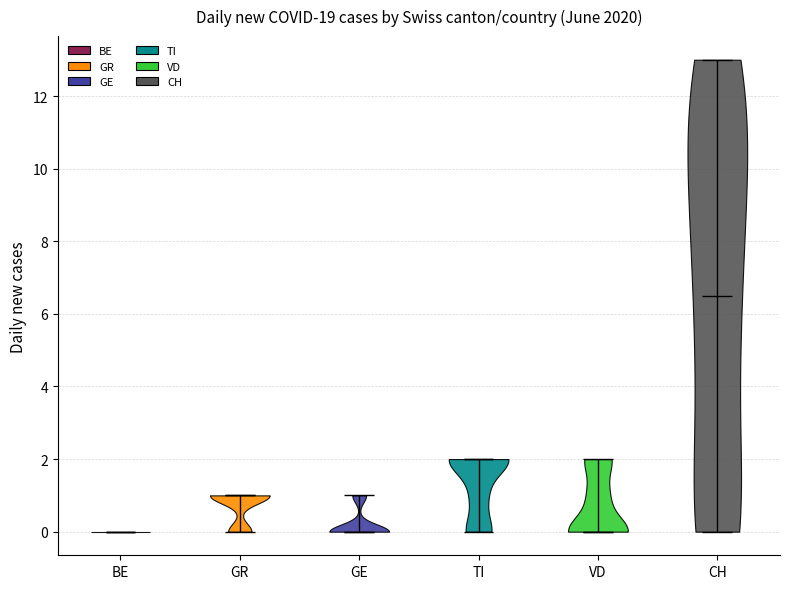

Reading left to right, read every violin against the y-axis: where its median line is, and the lowest and highest points it reaches. The values are not printed on the chart, so give them approximately, as read against the axis.

BE: median line 0.0, lowest point 0.0, highest point 0.0
GR: median line 1.0, lowest point 0.0, highest point 1.0
GE: median line 0.0, lowest point 0.0, highest point 1.0
TI: median line 2.0, lowest point 0.0, highest point 2.0
VD: median line 0.0, lowest point 0.0, highest point 2.0
CH: median line 6.6, lowest point 0.0, highest point 13.0